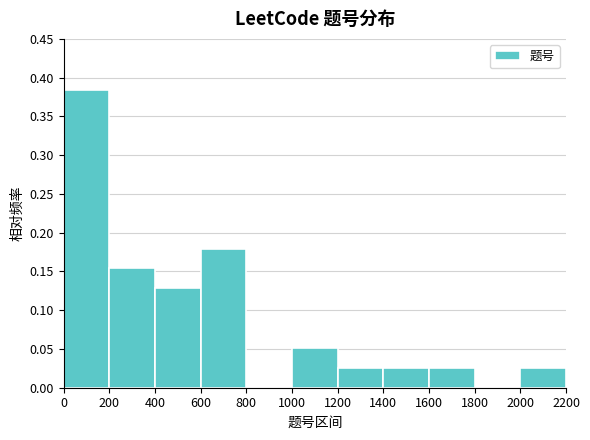

Reading left to right, list every bar in this chart as the range it spans on the x-axis followed by its height. The values are not printed on the chart, so give them approximately, as read against the axis.

0 to 200: 0.385
200 to 400: 0.155
400 to 600: 0.130
600 to 800: 0.180
800 to 1000: 0
1000 to 1200: 0.050
1200 to 1400: 0.025
1400 to 1600: 0.025
1600 to 1800: 0.025
1800 to 2000: 0
2000 to 2200: 0.025